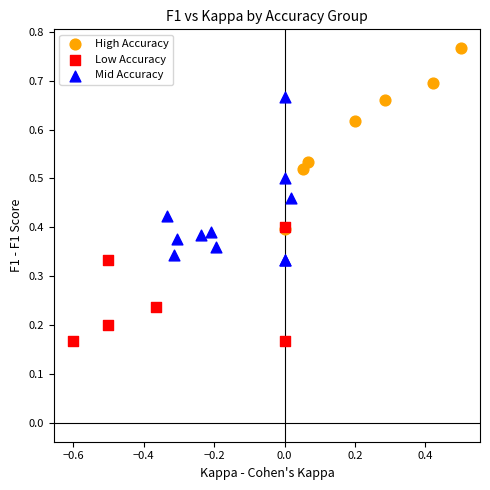

Which series contains the highest Y value?

High Accuracy